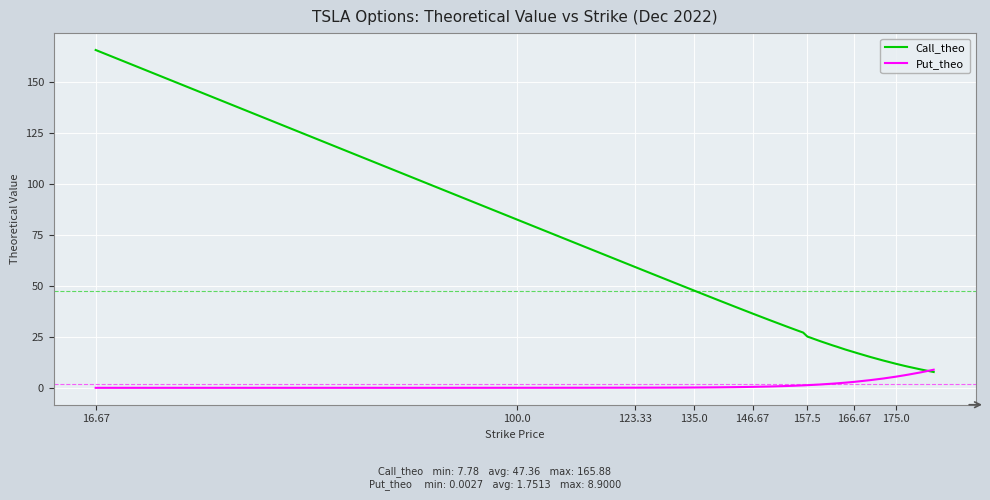

Which series has the widest spread of values?

Call_theo